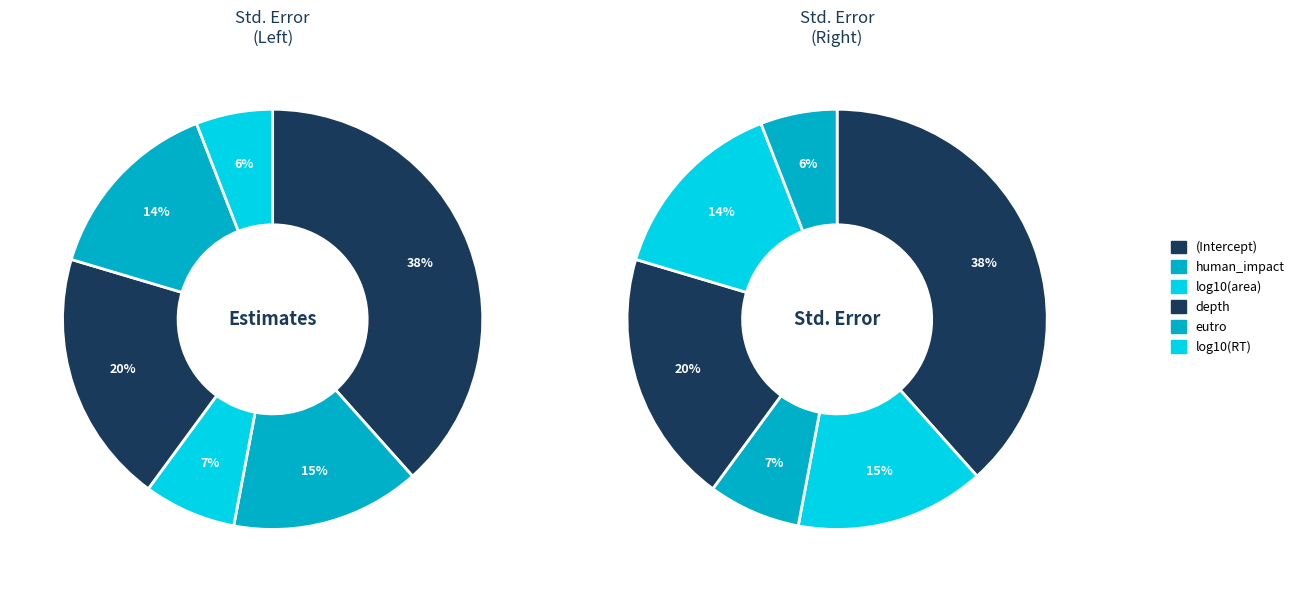

Is it true that (Intercept) is 26% of the pie?

False